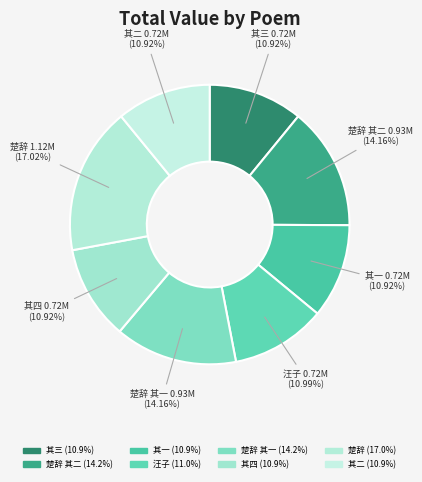

Approximately how many times larger is the value at 其二 compared to 楚辞 其一?

0.8